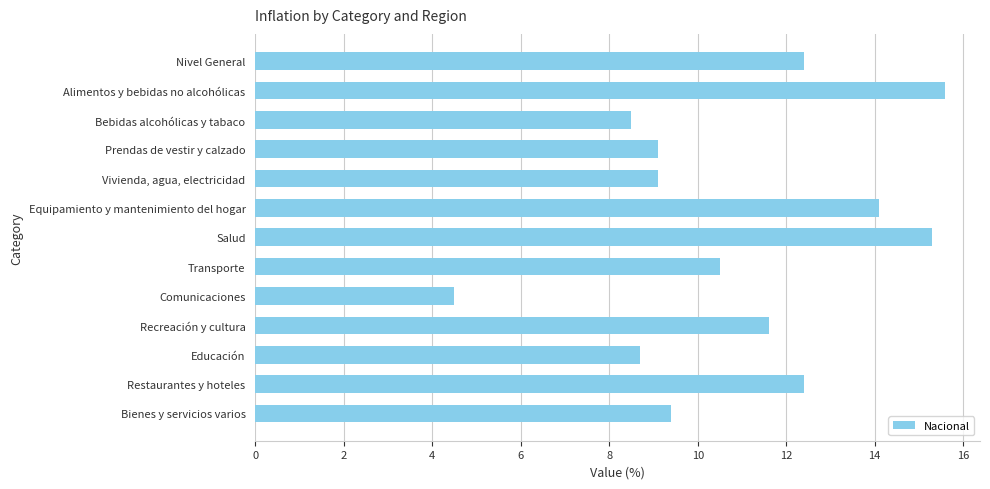

Does the chart contain stacked bars?

No